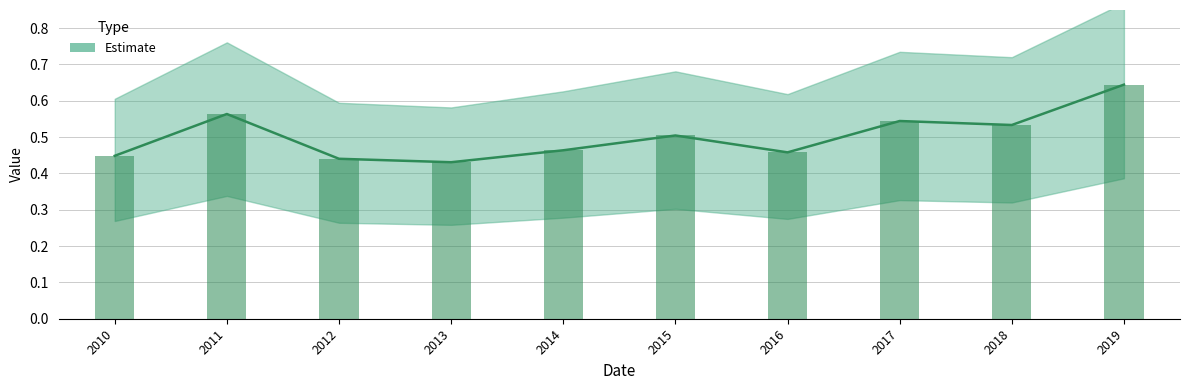

List the labels in order of value, smallest first.

2013, 2012, 2010, 2016, 2014, 2015, 2018, 2017, 2011, 2019